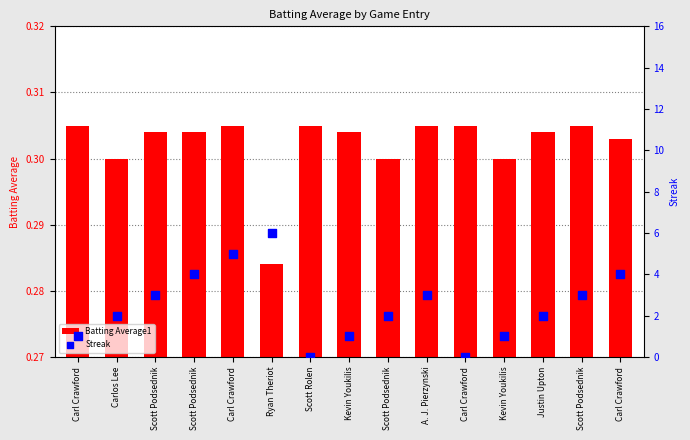

What is the total value across all series at Carlos Lee?

2.3